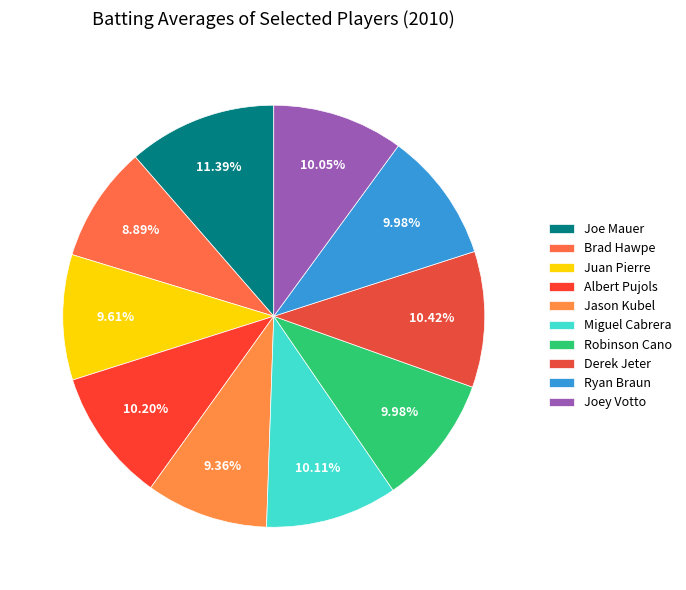

How many slices are in this pie chart?

10